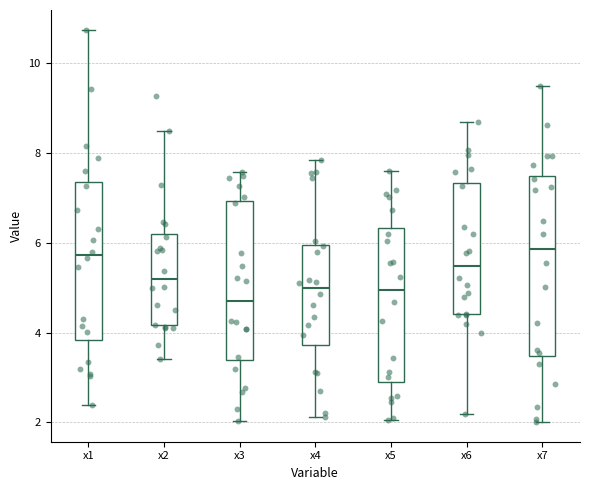

Which box is the tallest, from its lower edge to its upper edge?

x7